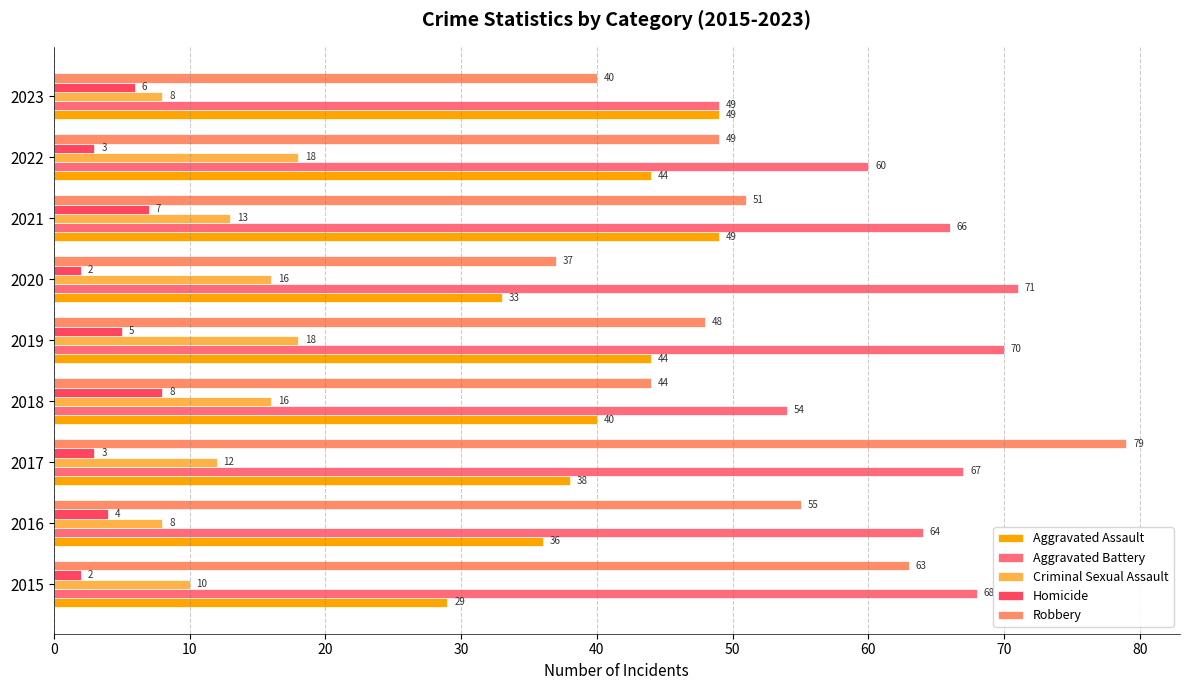

What is the value of the Aggravated Battery bar at the 5th from the left?

70